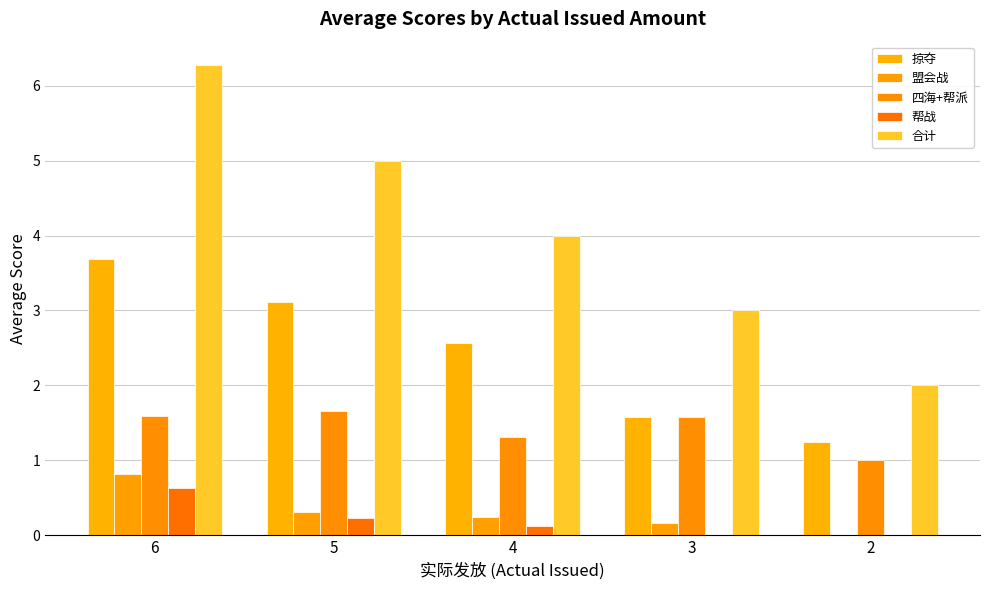

At which category is the sum across all series the highest?

6